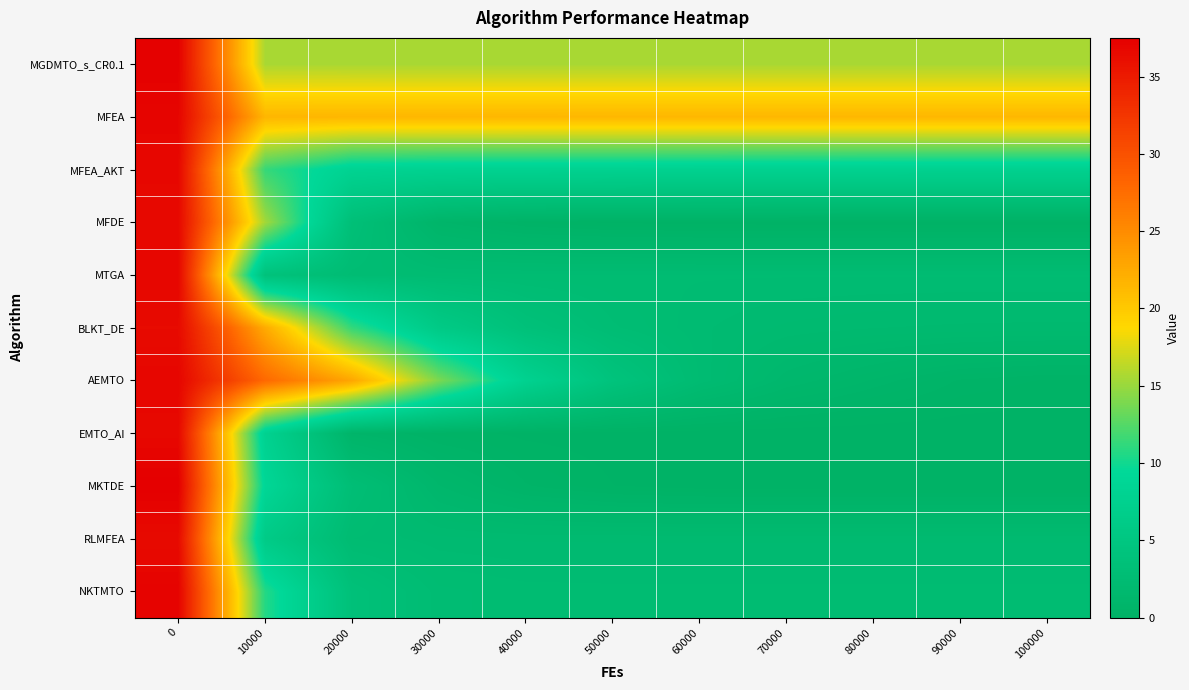

Reading right to left, extract all data points from this chart.

MGDMTO_s_CR0.1: 100000=15.6	90000=15.6	80000=15.6	70000=15.6	60000=15.6	50000=15.6	40000=15.6	30000=15.6	20000=15.6	10000=15.6	0=37.3
MFEA: 100000=21.5	90000=21.5	80000=21.5	70000=21.5	60000=21.5	50000=21.5	40000=21.5	30000=21.5	20000=21.5	10000=21.6	0=37.0
MFEA_AKT: 100000=7.6	90000=7.6	80000=7.6	70000=7.6	60000=7.7	50000=7.7	40000=7.7	30000=7.8	20000=8.0	10000=11.3	0=36.8
MFDE: 100000=0.0	90000=0.0	80000=0.0	70000=0.1	60000=0.1	50000=0.1	40000=0.3	30000=0.8	20000=3.3	10000=15.3	0=36.7
MTGA: 100000=2.4	90000=2.4	80000=2.4	70000=2.4	60000=2.4	50000=2.4	40000=2.4	30000=2.4	20000=2.6	10000=3.9	0=36.9
BLKT_DE: 100000=1.8	90000=1.9	80000=1.9	70000=2.0	60000=2.2	50000=2.7	40000=3.7	30000=5.9	20000=11.3	10000=22.5	0=36.5
AEMTO: 100000=0.3	90000=0.4	80000=0.8	70000=1.3	60000=2.3	50000=4.2	40000=7.7	30000=13.9	20000=22.8	10000=27.9	0=36.9
EMTO_AI: 100000=0.0	90000=0.0	80000=0.0	70000=0.0	60000=0.0	50000=0.0	40000=0.1	30000=0.2	20000=0.7	10000=7.8	0=36.7
MKTDE: 100000=0.0	90000=0.0	80000=0.0	70000=0.0	60000=0.0	50000=0.2	40000=0.5	30000=1.2	20000=3.0	10000=8.9	0=37.5
RLMFEA: 100000=2.0	90000=2.0	80000=2.0	70000=2.0	60000=2.0	50000=2.0	40000=2.0	30000=2.1	20000=2.3	10000=6.1	0=36.5
NKTMTO: 100000=2.4	90000=2.4	80000=2.4	70000=2.4	60000=2.4	50000=2.4	40000=2.4	30000=2.5	20000=3.6	10000=10.7	0=37.2